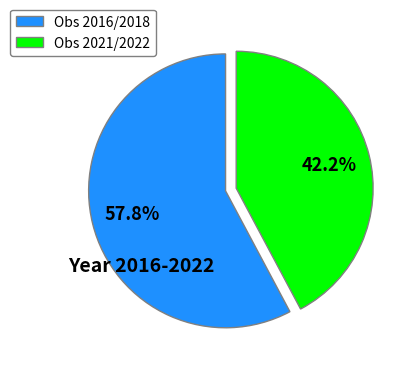

What is the largest slice in the pie chart?

Obs 2016/2018